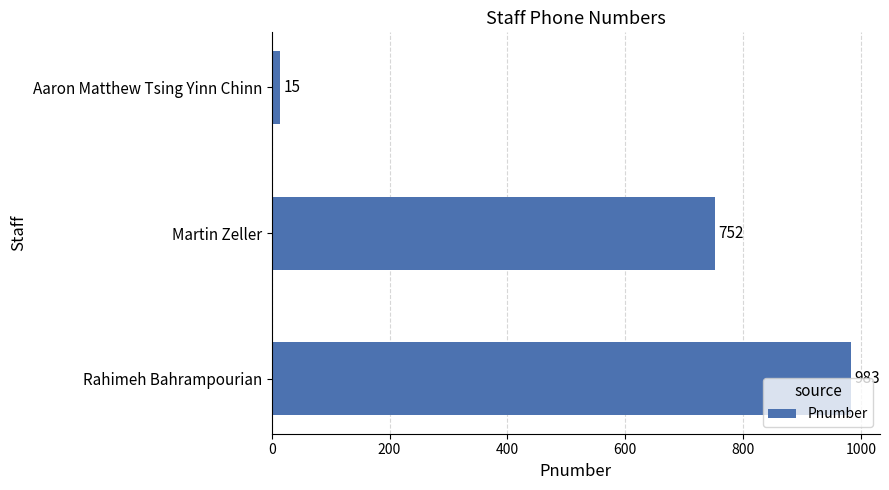

The chart shows a value of 304 at Martin Zeller. True or false?

False